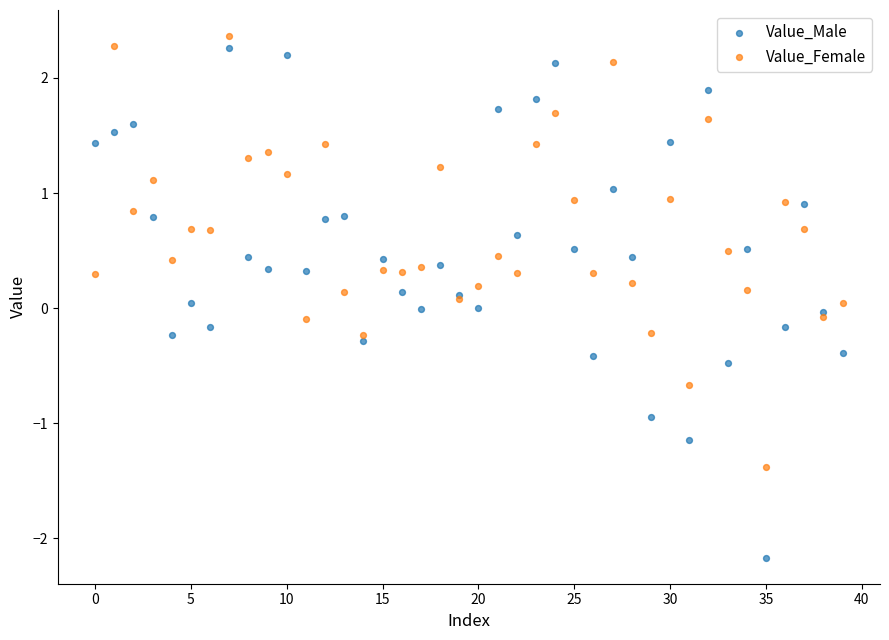

Which series has the widest spread of Y values?

Value_Male